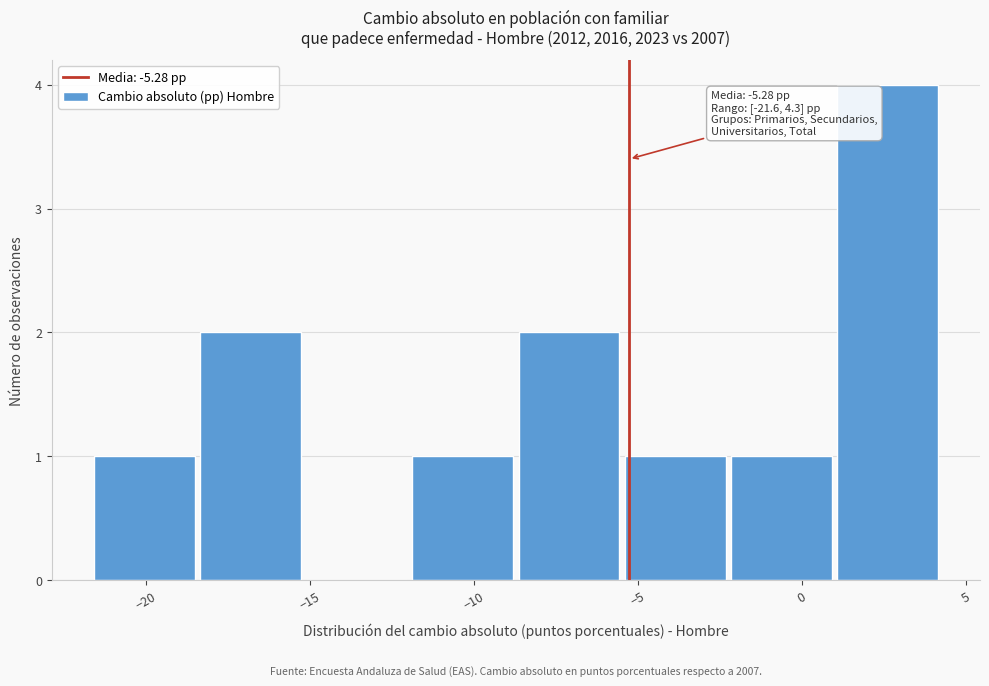

Over which range of the x-axis is the bar tallest?

1.0 to 4.5